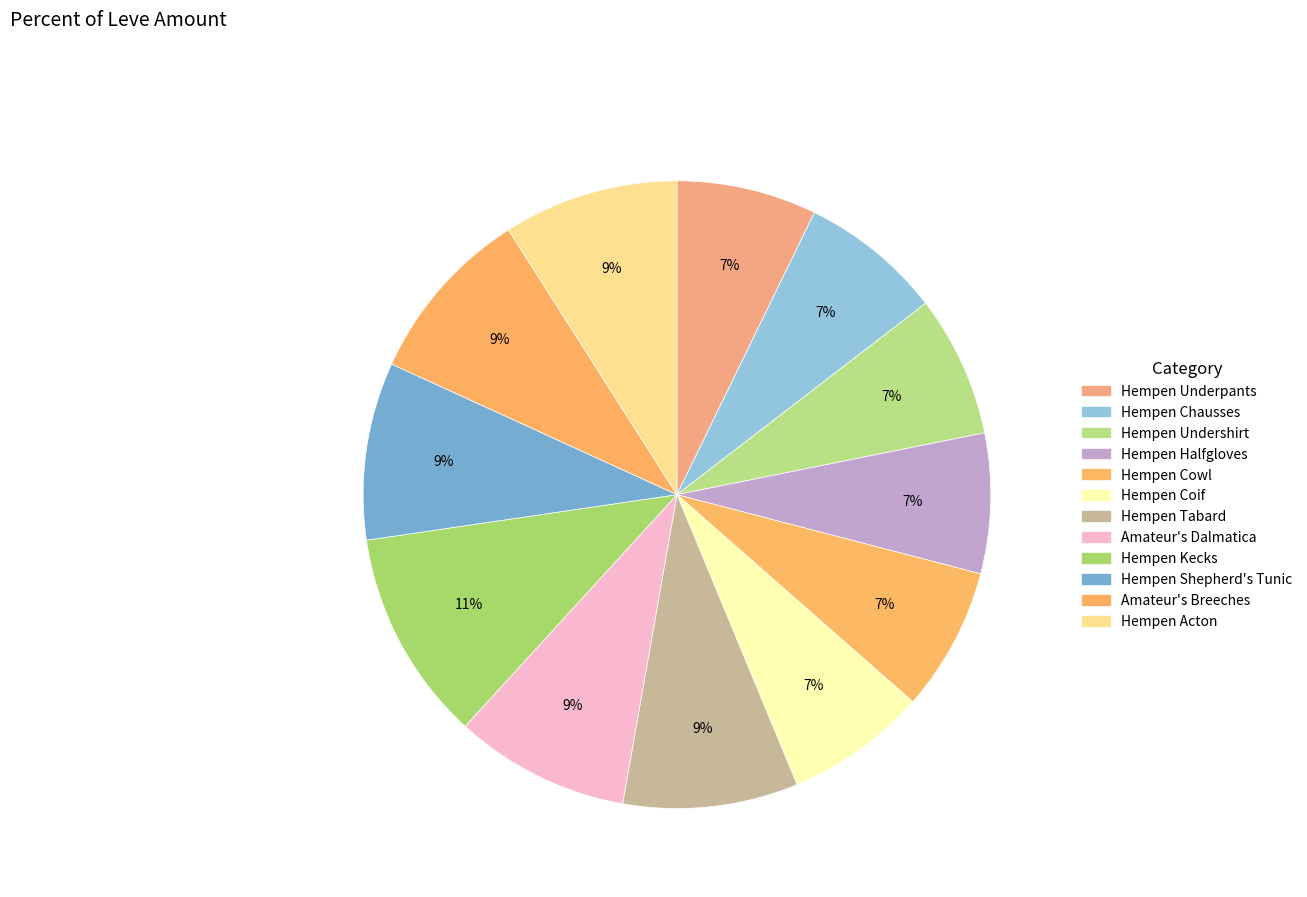

Is it true that Hempen Acton is 1% of the pie?

False